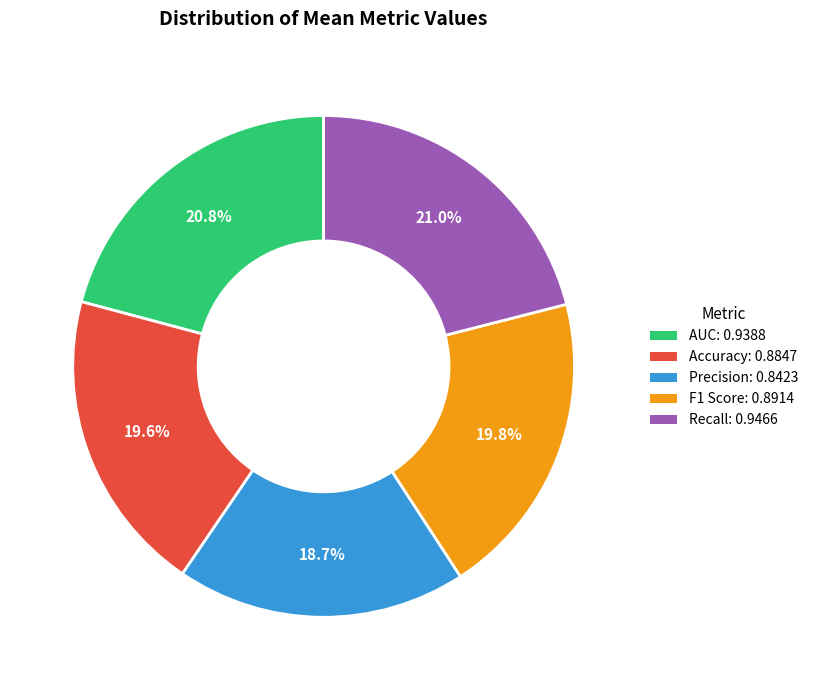

The Precision slice represents 19% of the pie. True or false?

True